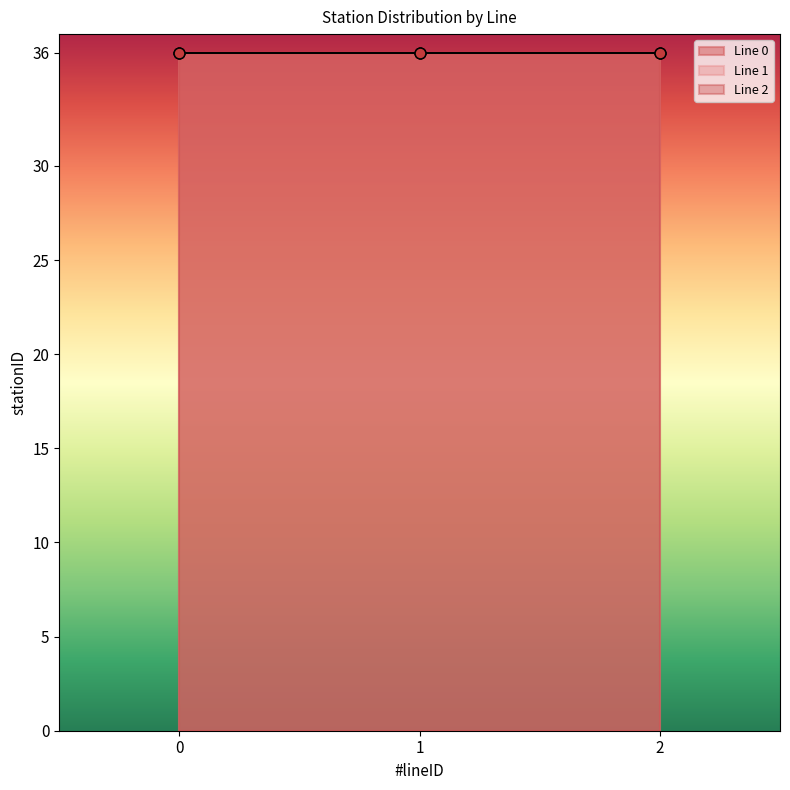

Which series contains the highest Y value?

Line 0